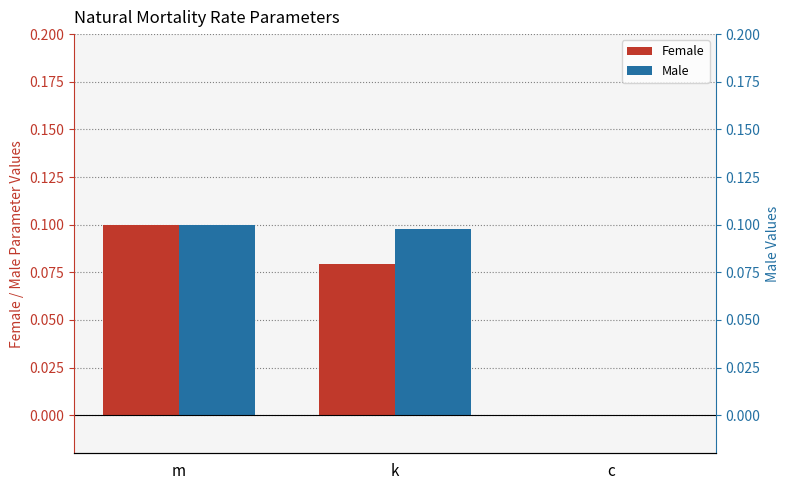

Rank the categories by Female value from highest to lowest.

m, k, c